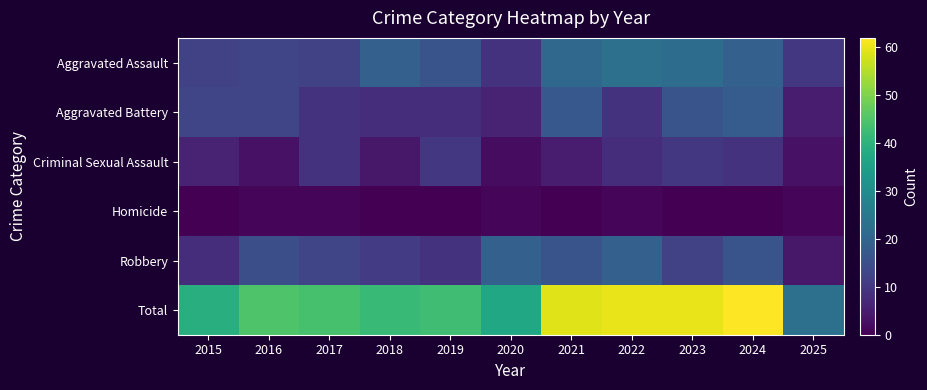

Which series has the widest spread of values?

Total